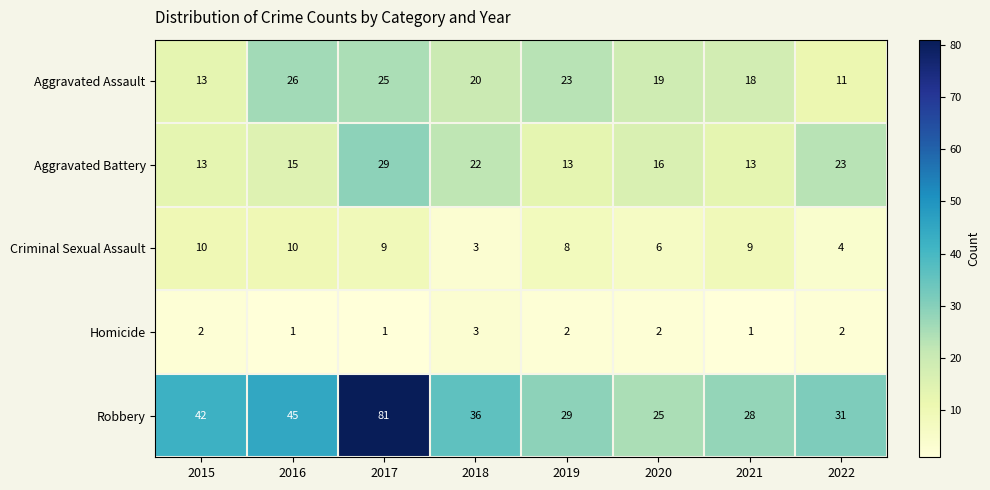

Is the value of Aggravated Battery at 2019 greater than the value of Aggravated Assault at 2020?

No